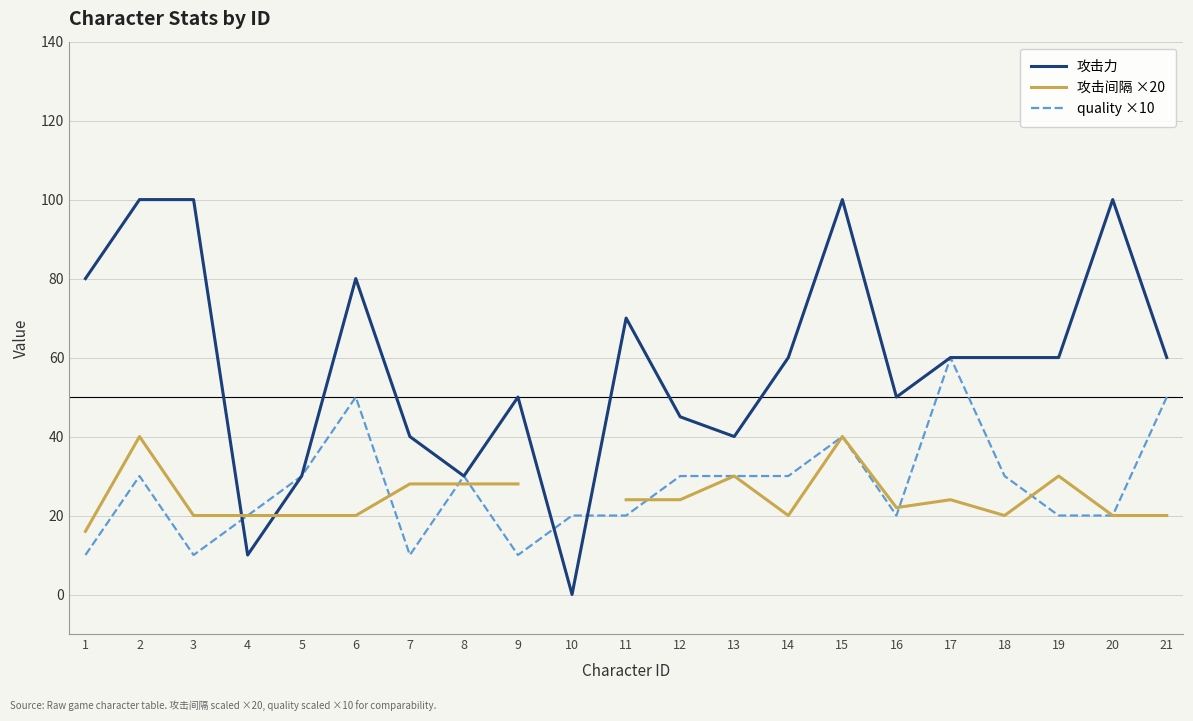

What is the highest value of the quality ×10 series?

60